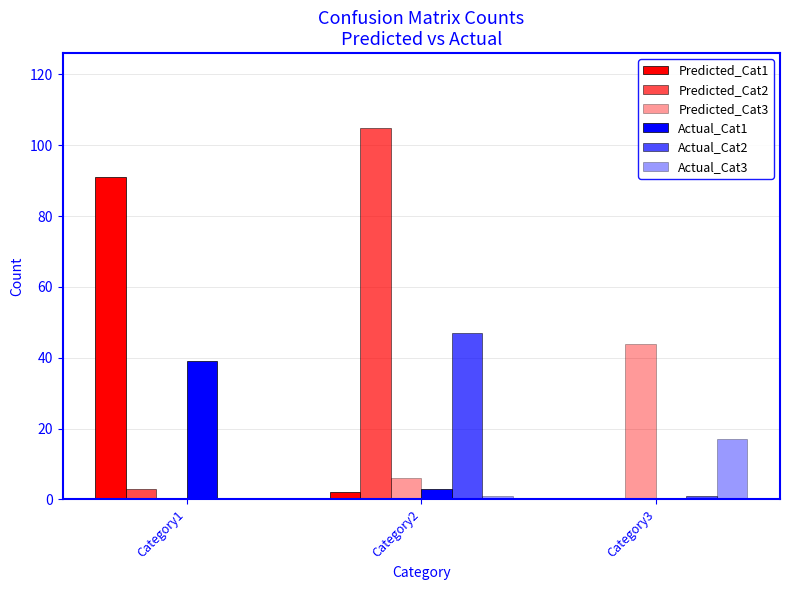

Is it true that Predicted_Cat2 equals 3 at Category1?

True